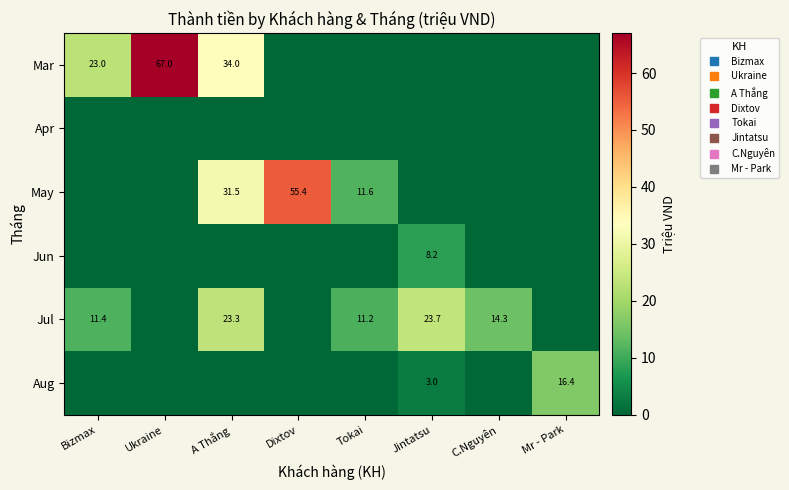

What is the difference between the Jul values at A Thắng and Dixtov?

23.3